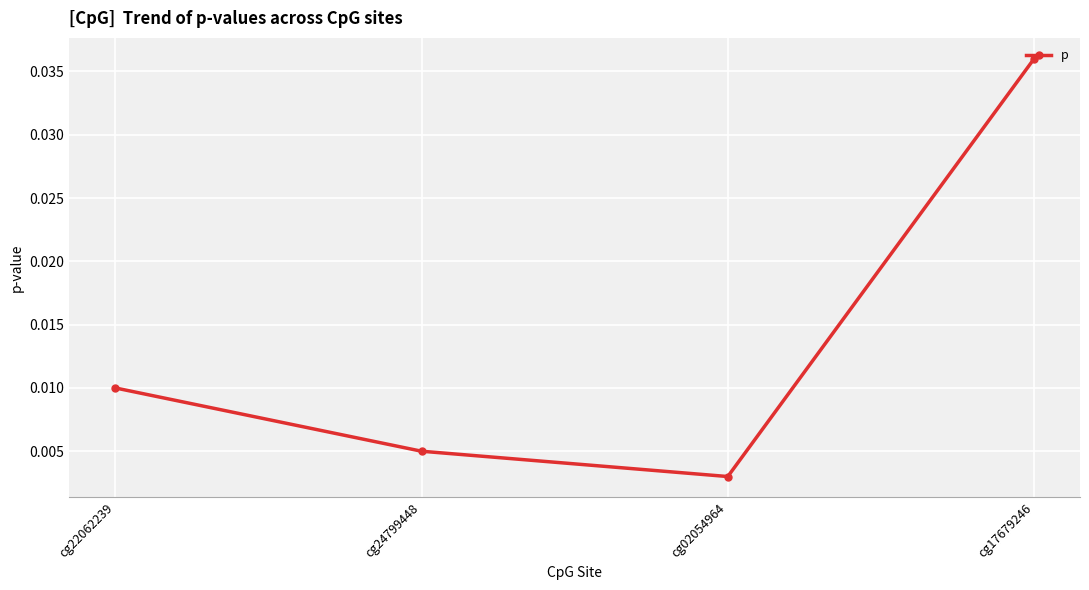

At which category does the chart reach its peak across all series?

cg17679246